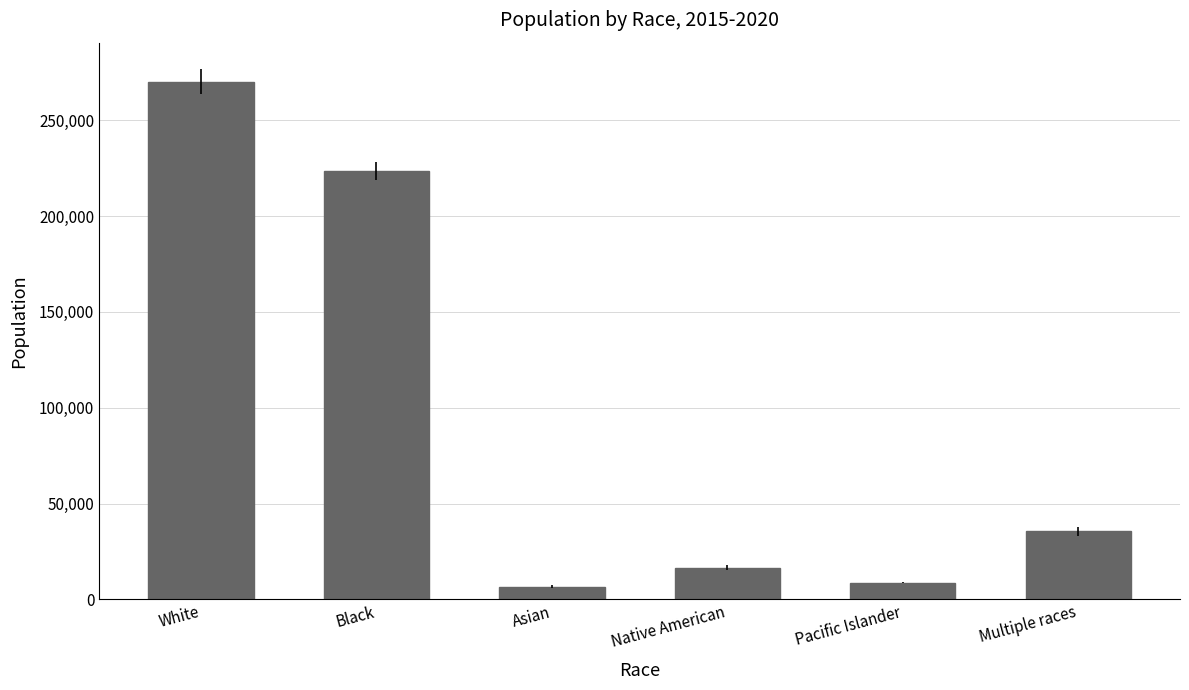

At which category does the chart reach its peak across all series?

White